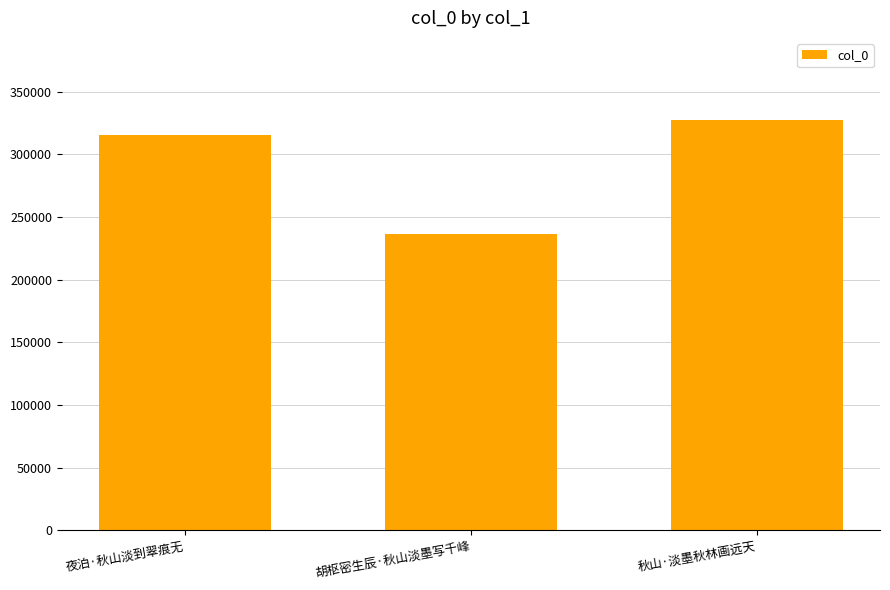

Is it true that the value at 夜泊·秋山淡到翠痕无 is 315669?

True